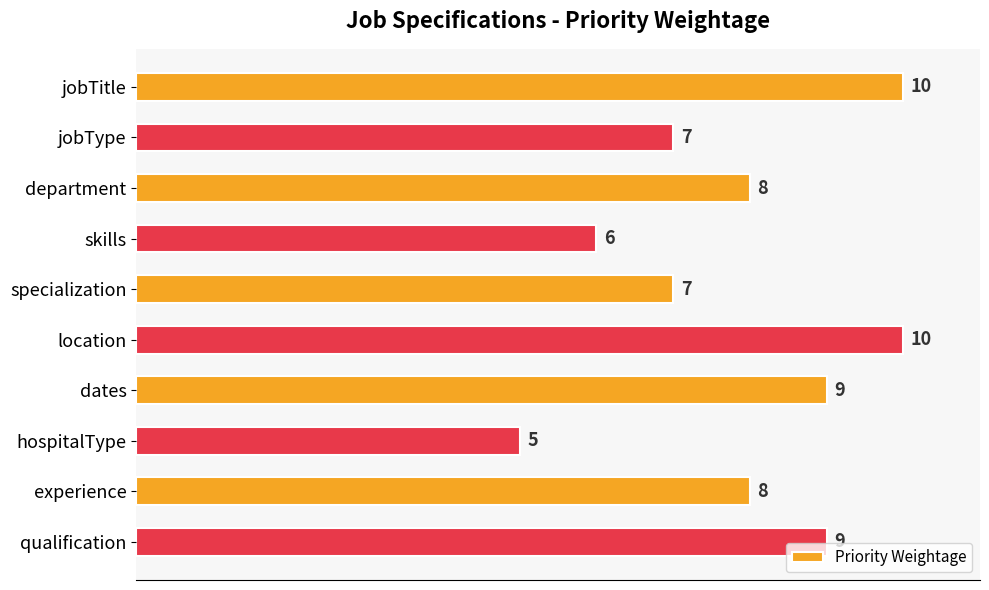

Count the values in the range 7 to 9.

6